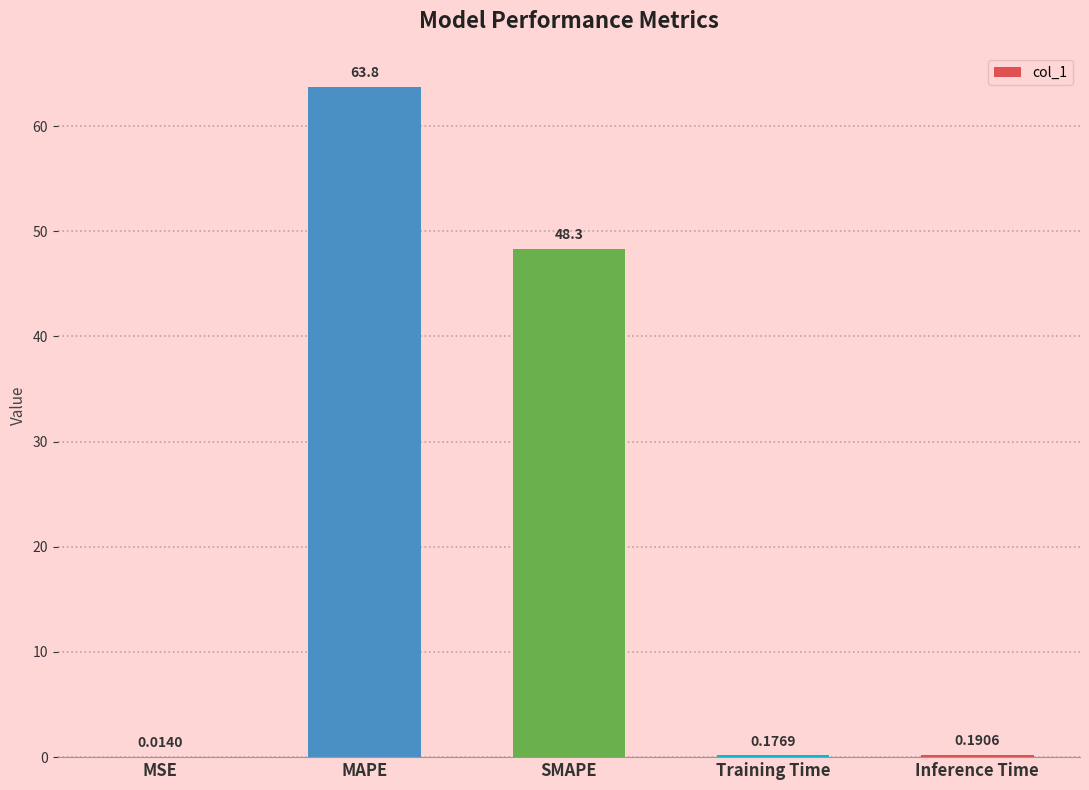

Are the bars horizontal?

No